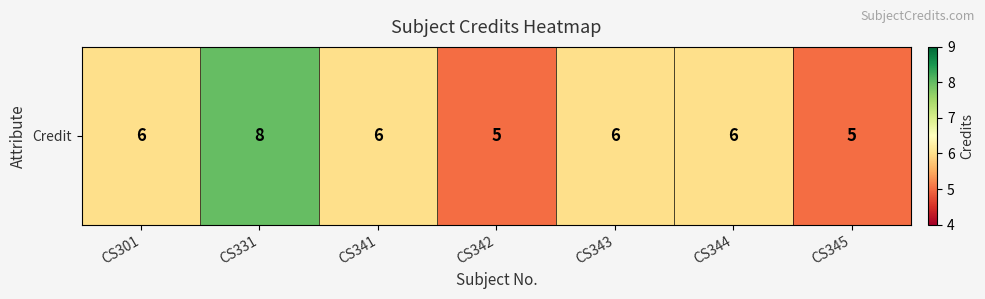

List the labels in order of value, largest first.

CS331, CS301, CS341, CS343, CS344, CS342, CS345